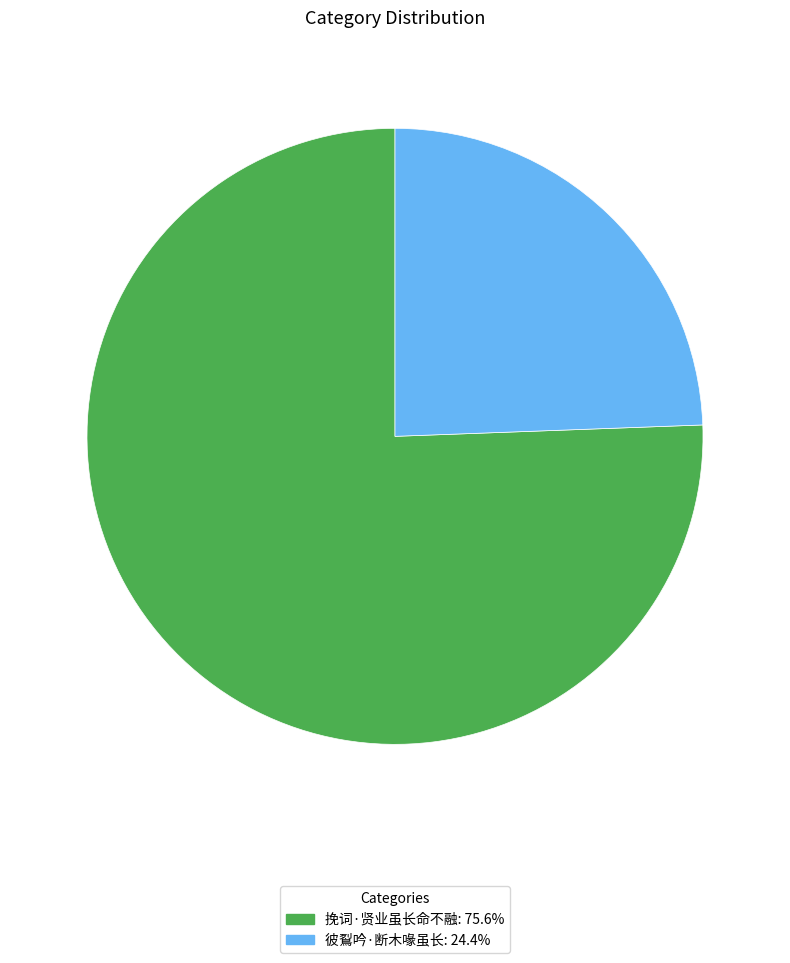

Which category has the biggest portion of the pie?

挽词·贤业虽长命不融